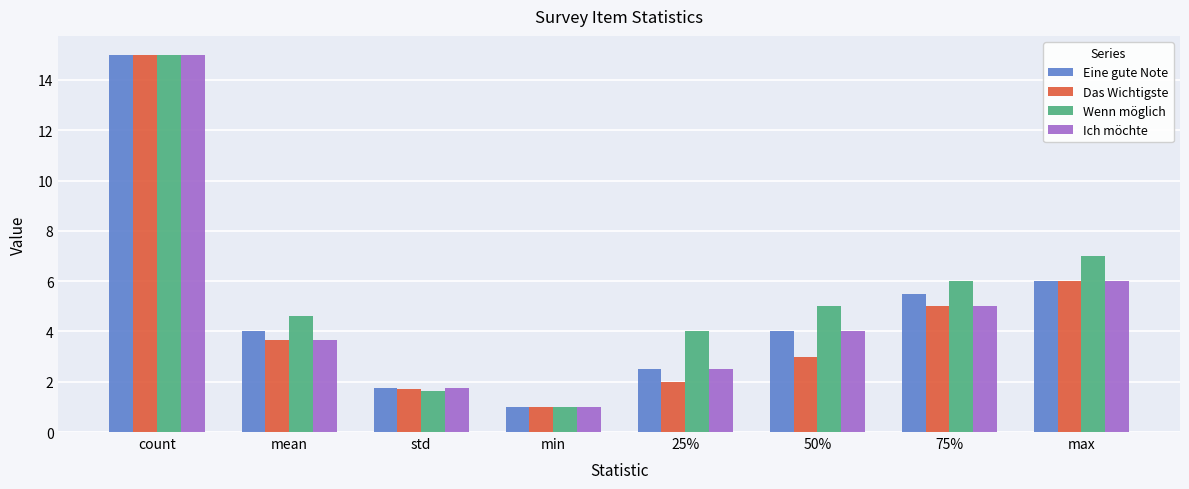

Are the bars grouped side by side (vs. stacked)?

Yes